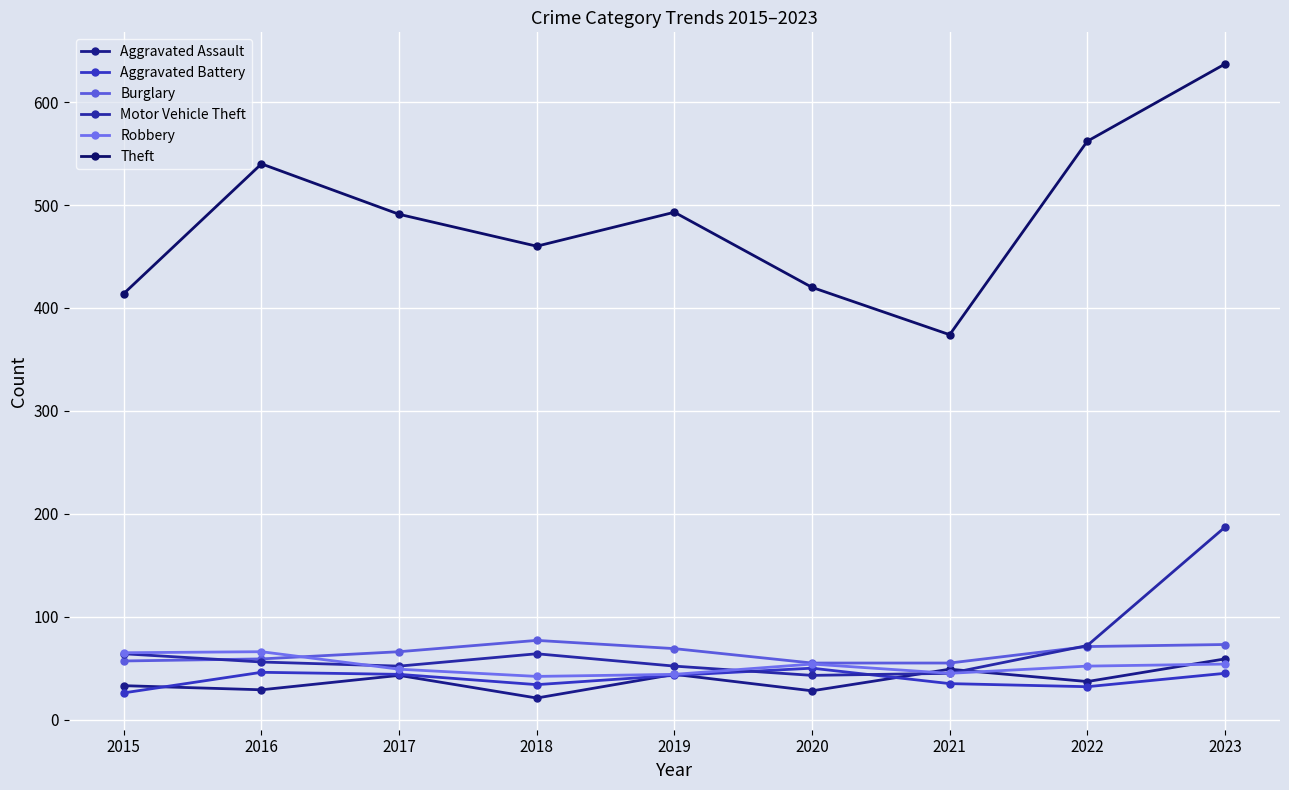

True or false: Theft and Aggravated Assault cross at least once.

False